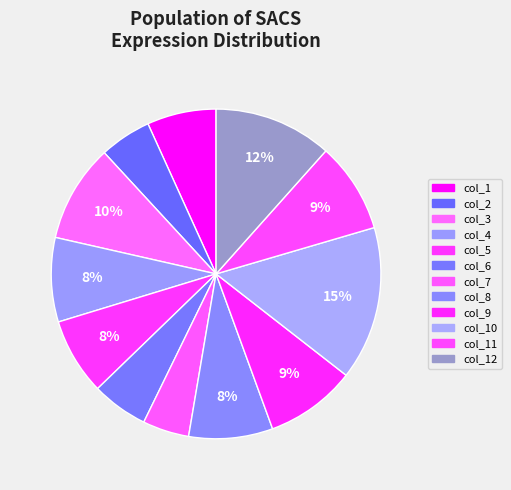

Count the number of slices in the pie.

12